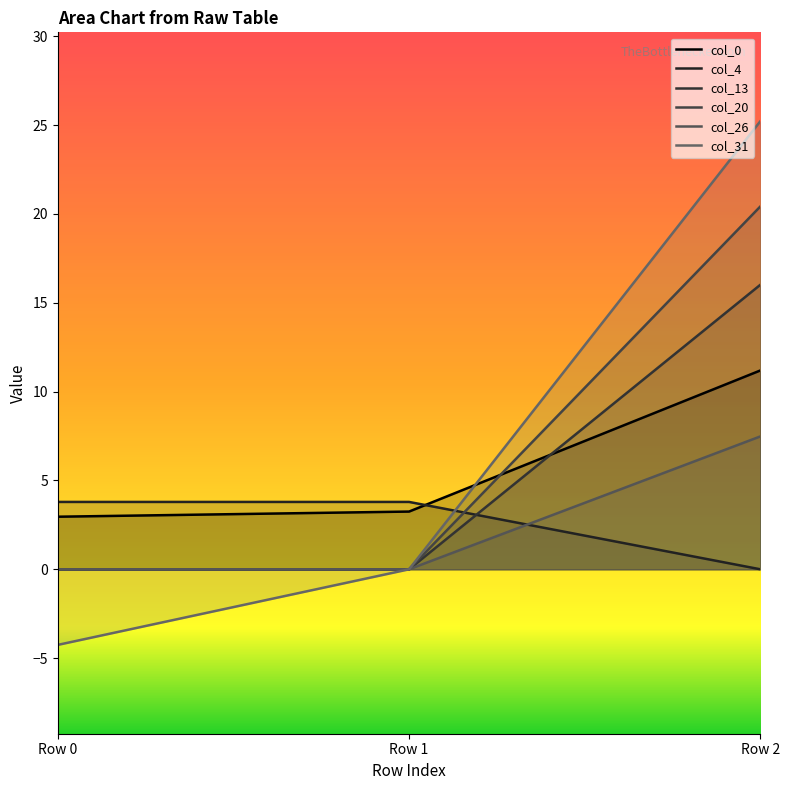

How many lines are shown in the chart?

6